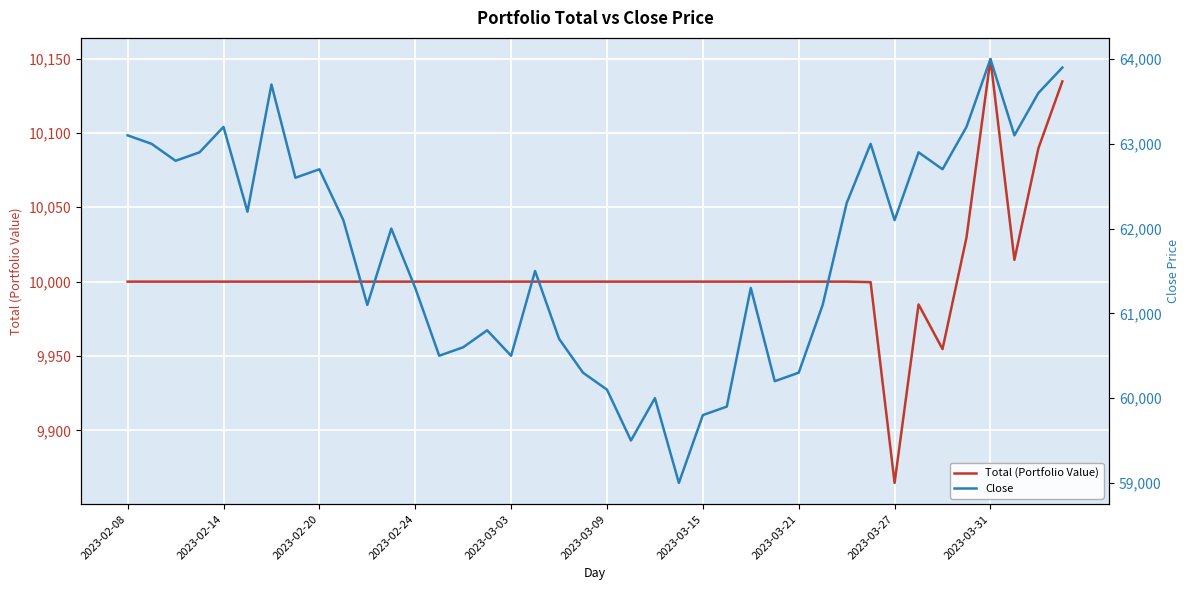

What is the value of the Total (Portfolio Value) point at the 37th from the left?

10149.7